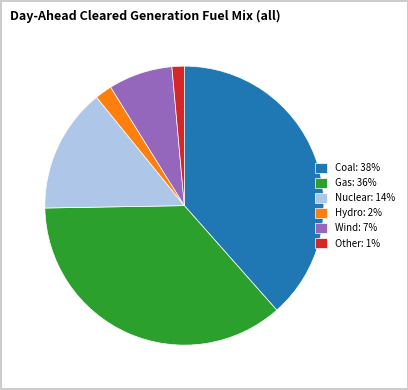

Which category has the smallest portion of the pie?

Other